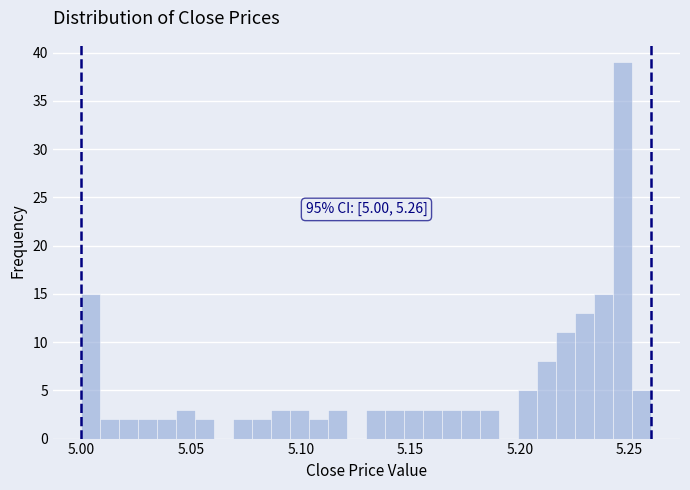

Around what value on the x-axis is the tallest bar? Give the approximate position of its centre, as read against the axis.

5.245